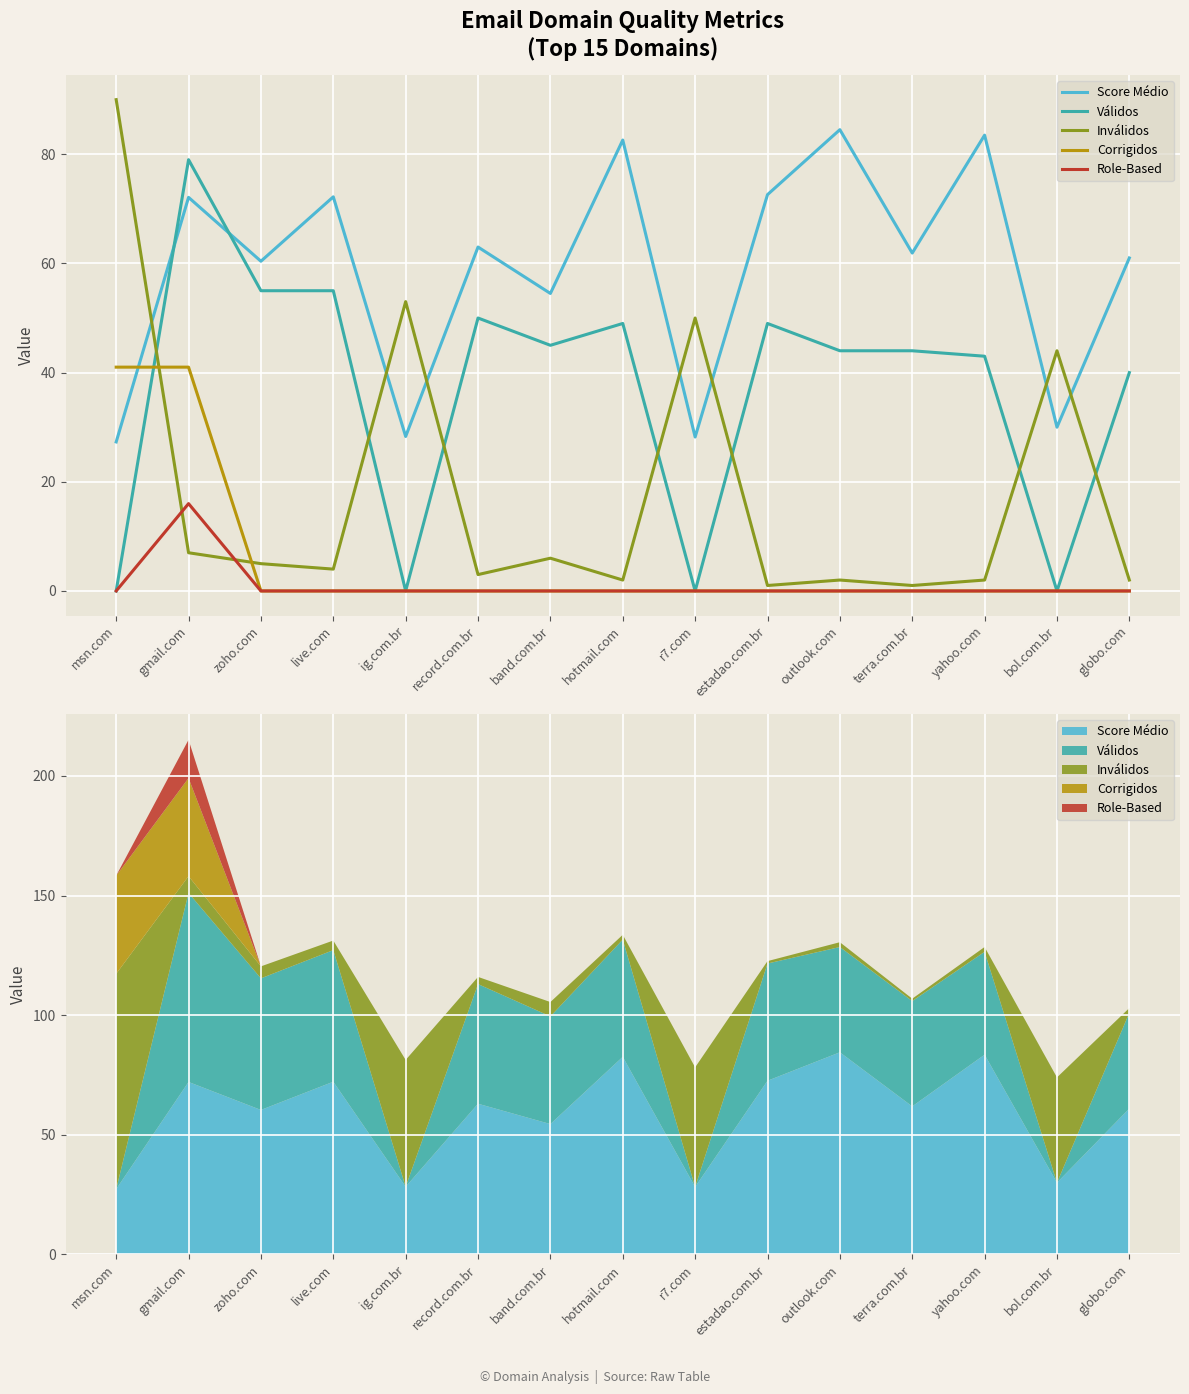

What is the label of the 7th point from the right?

r7.com